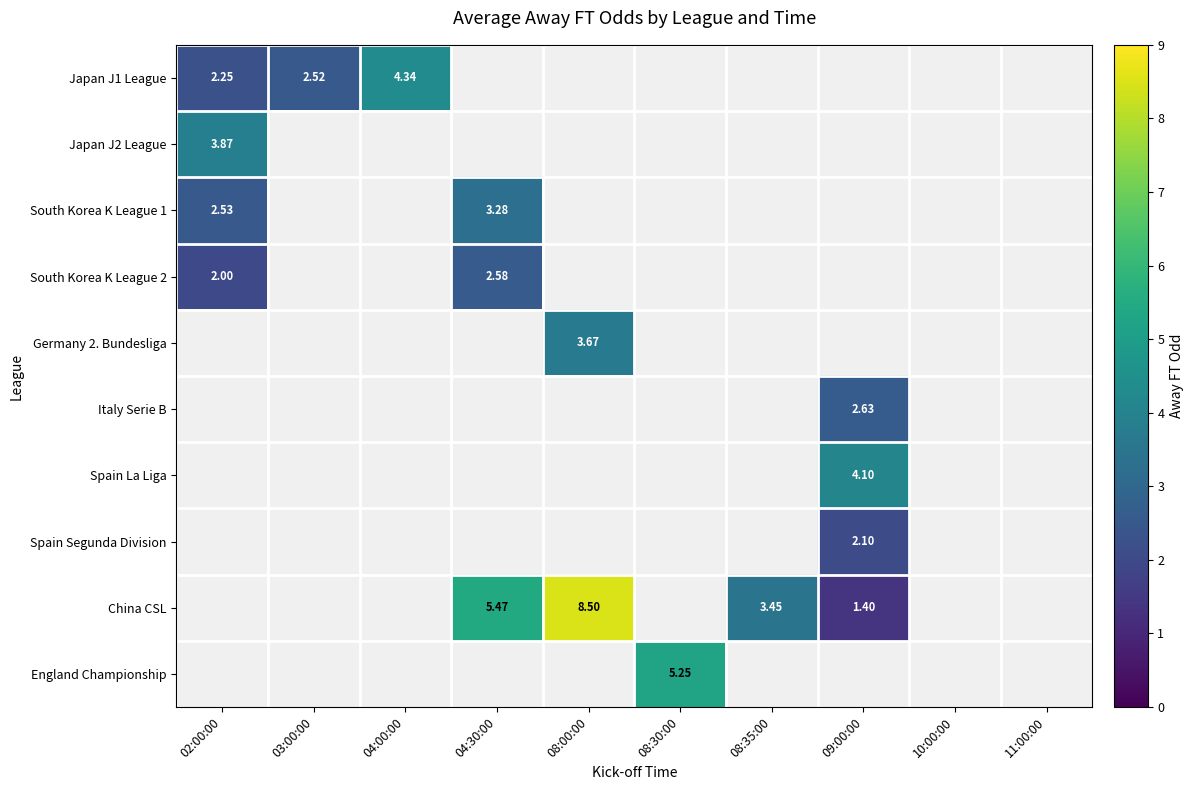

At how many categories does at least one series exceed 5?

3